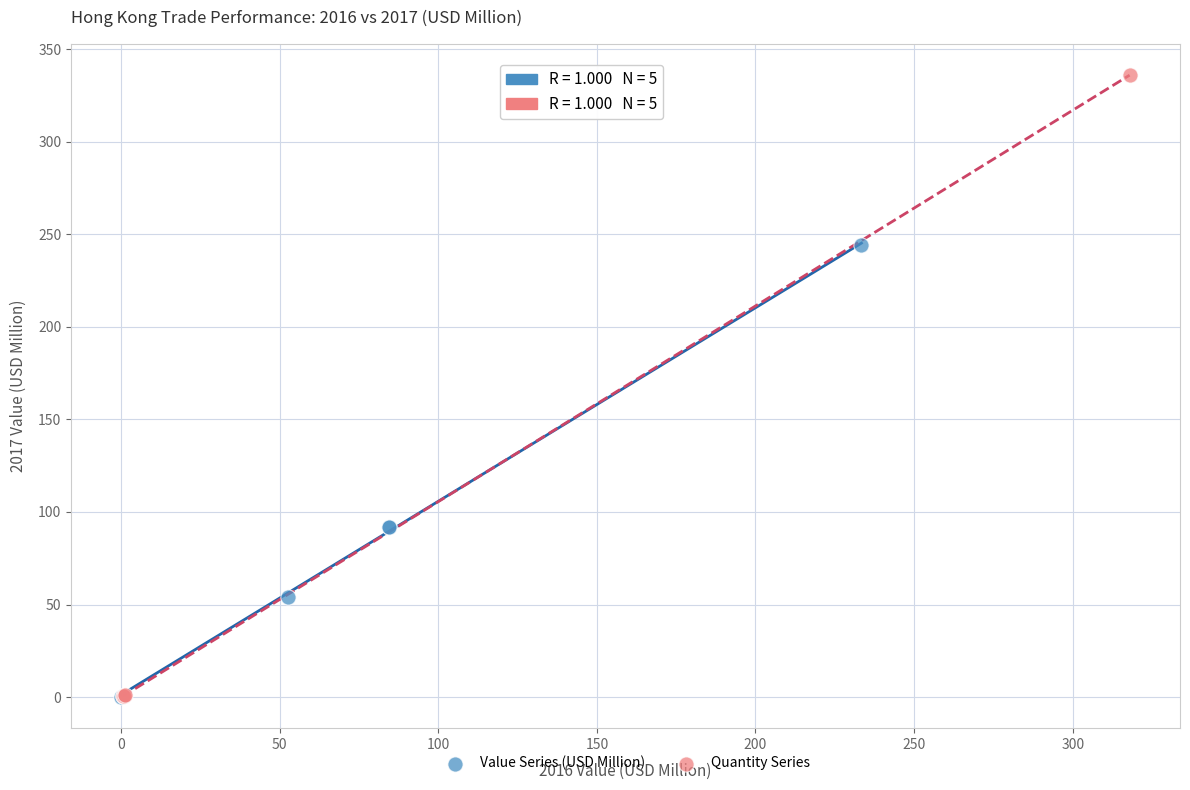

Which series reaches the maximum Y coordinate?

Quantity Series